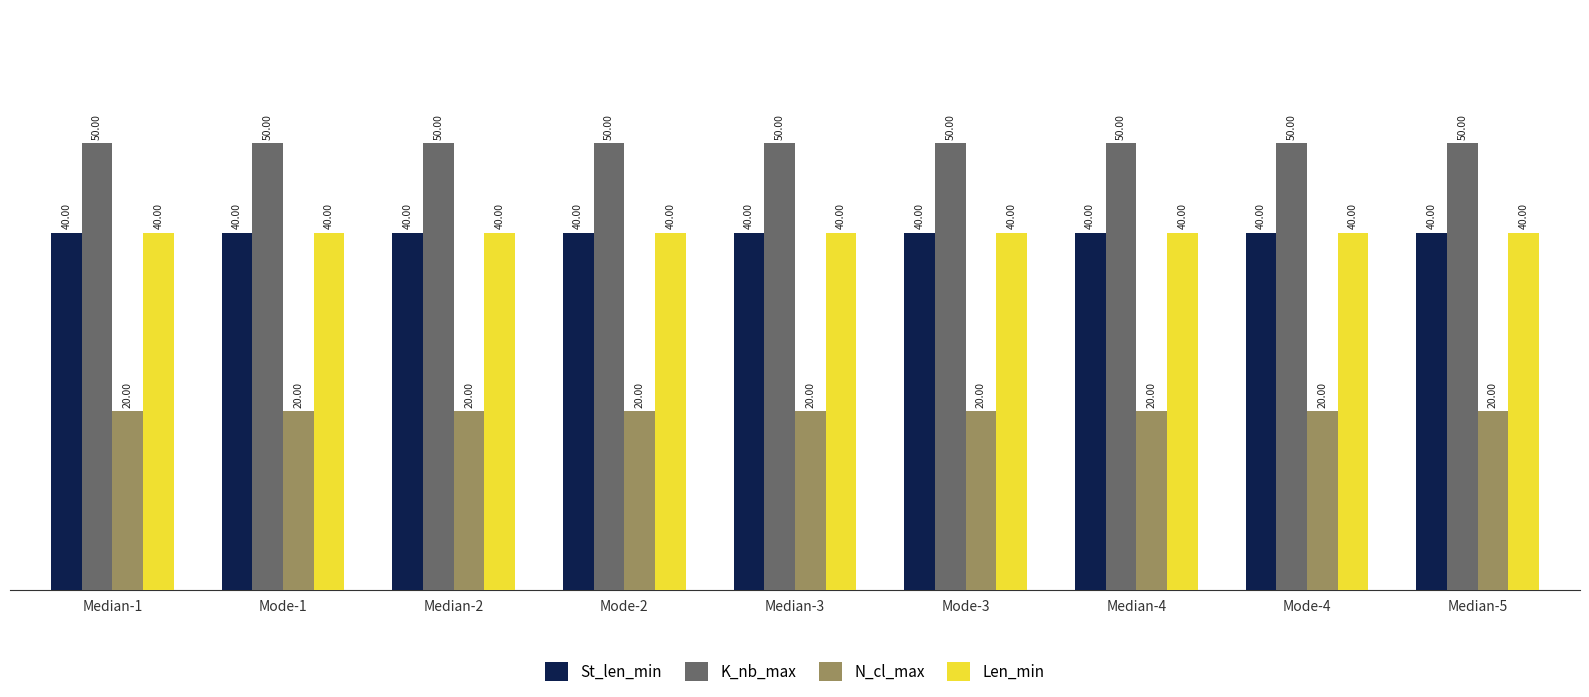

True or false: N_cl_max has a value of 20 at Median-3.

True